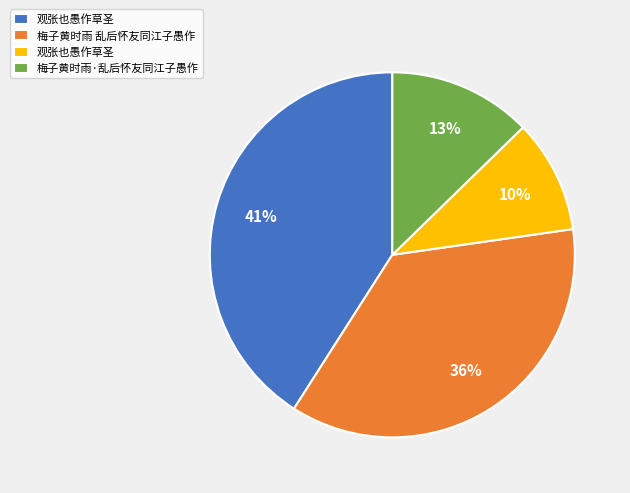

How many slices are in this pie chart?

4